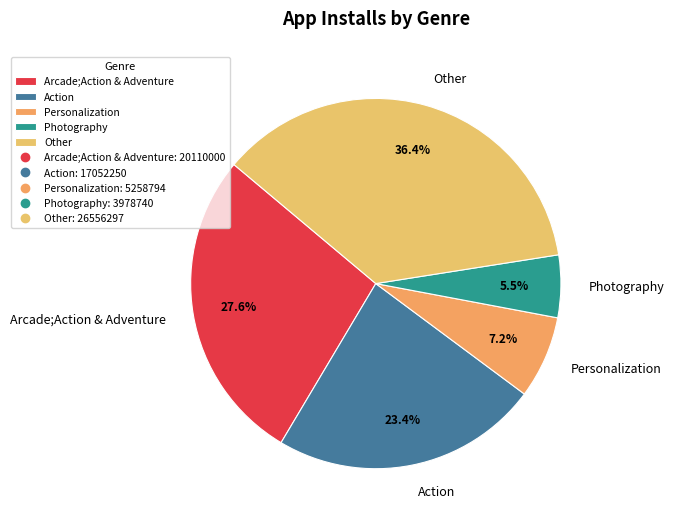

Do Action and Arcade;Action & Adventure together represent more than half of the pie?

Yes